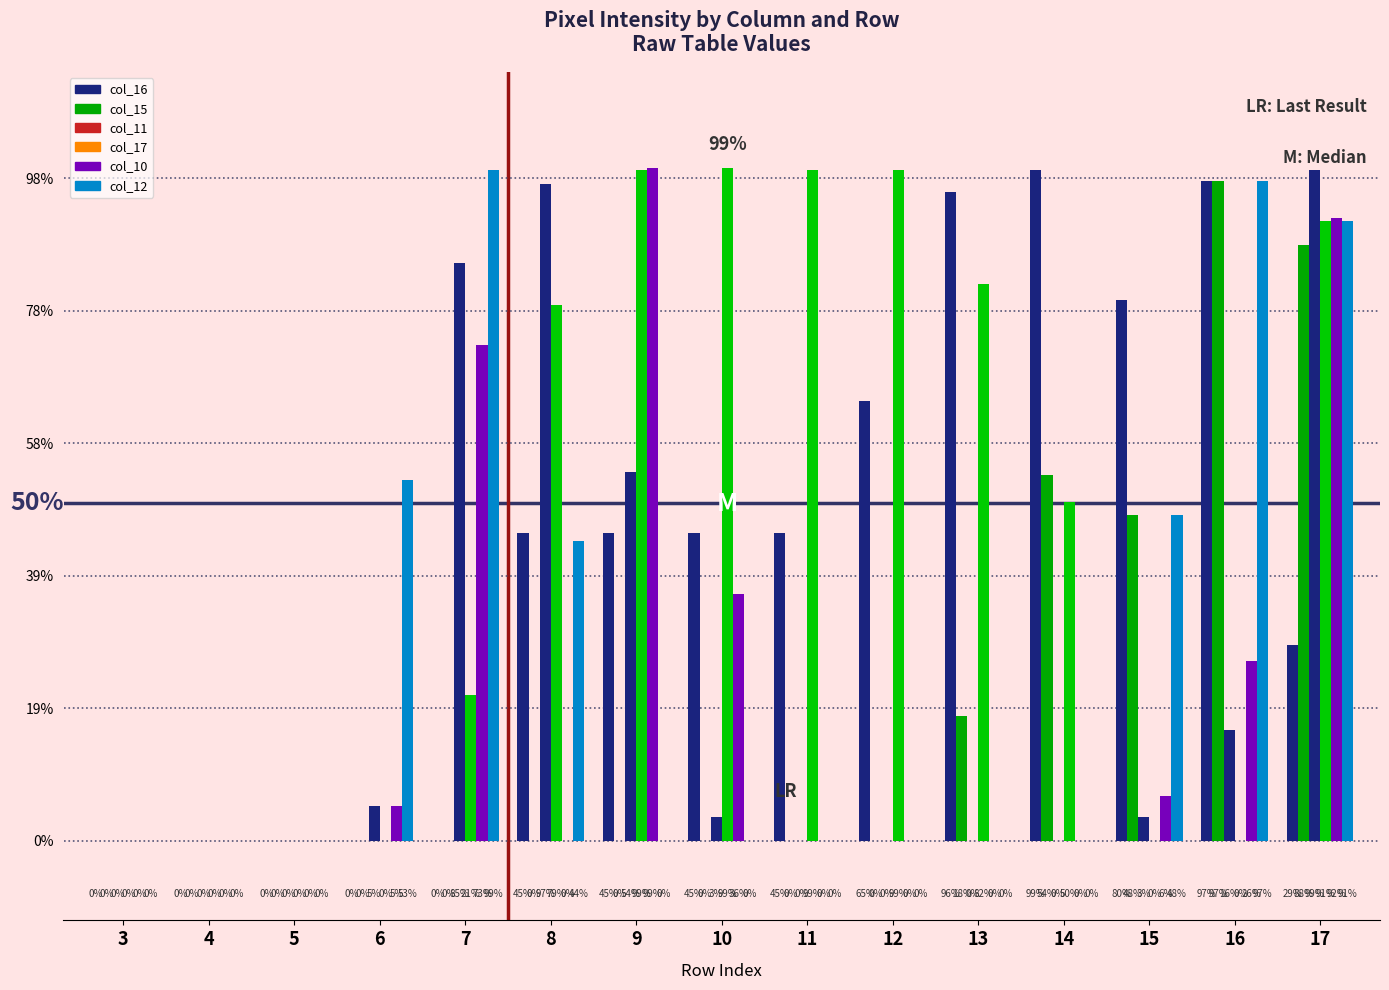

Are the bars grouped side by side (vs. stacked)?

Yes